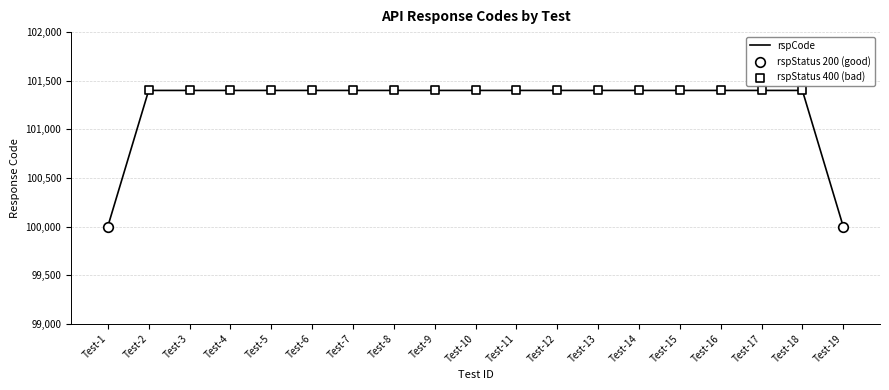

Approximately how many times larger is the value at Test-3 compared to Test-5?

1.0